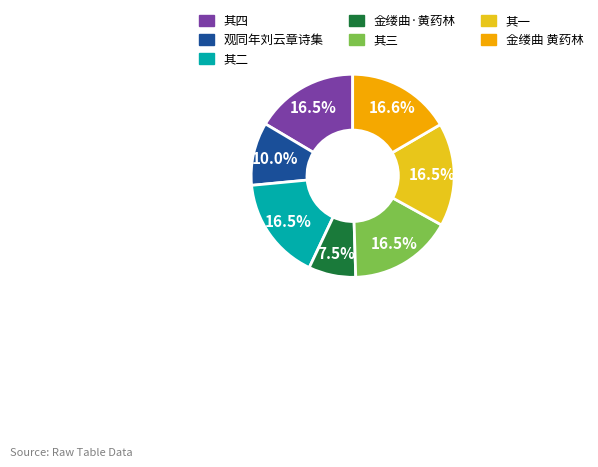

Is there a majority slice in this chart?

No